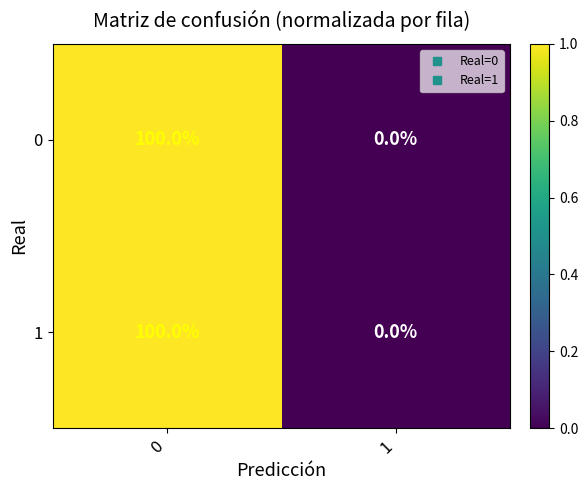

The 1 series shows 0 at 1. True or false?

True